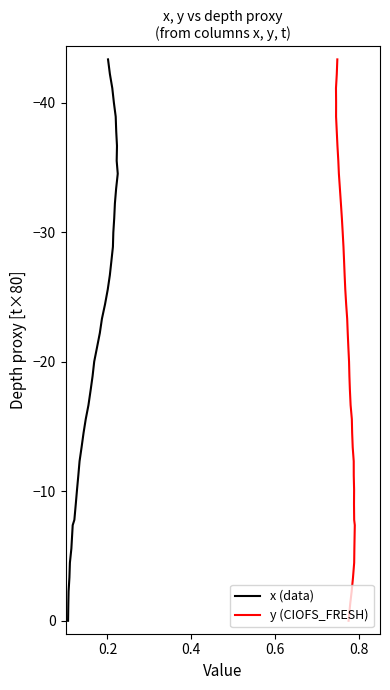

True or false: x (data) and y (CIOFS_FRESH) intersect in this chart.

False